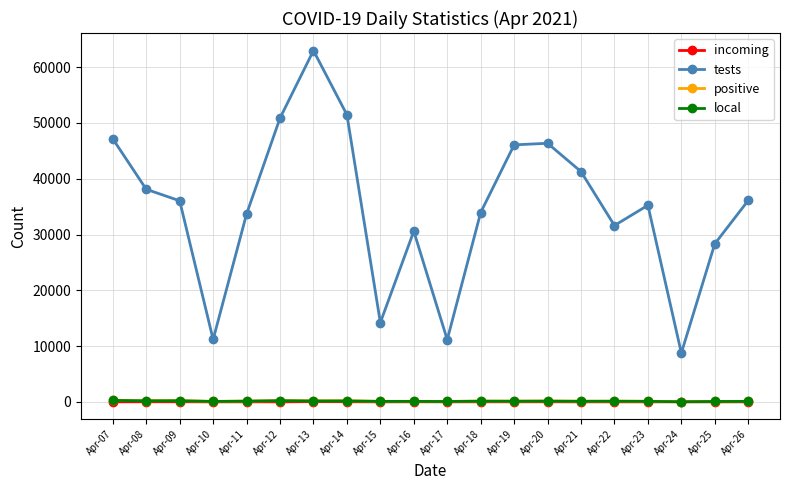

True or false: tests and positive cross at least once.

False